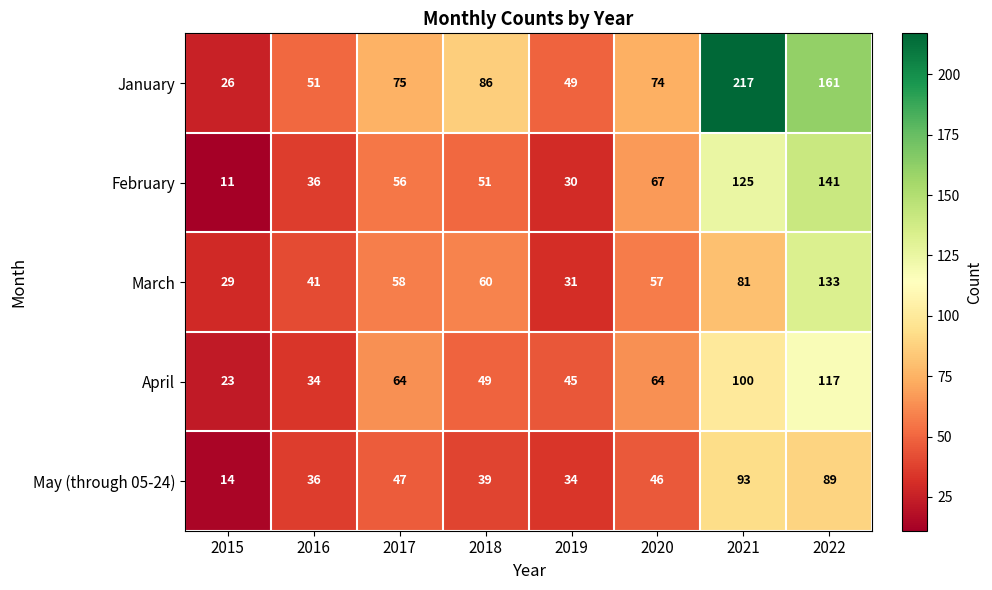

What value does the April series have at 2015, to the nearest 10?

20